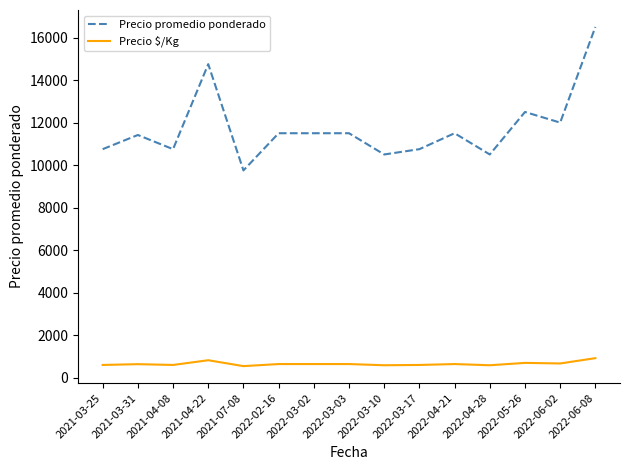

Which series has the widest spread of values?

Precio promedio ponderado